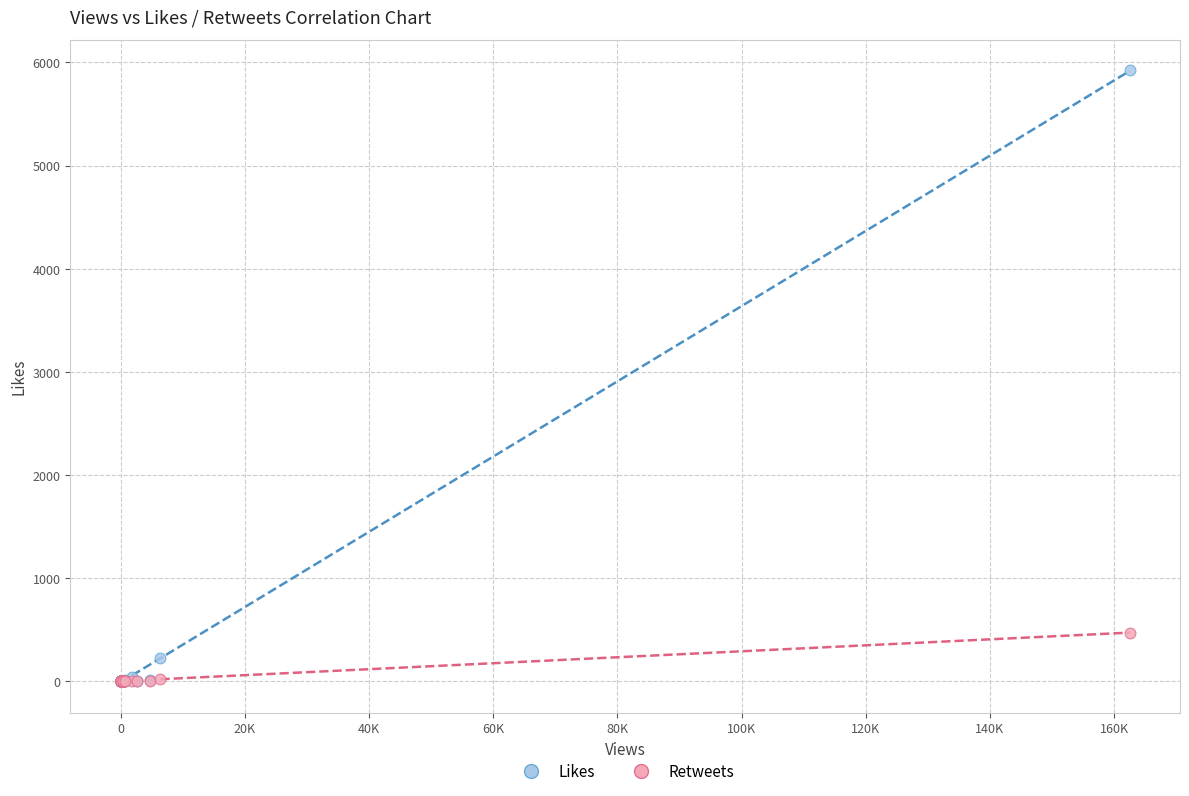

What are all the series names shown in the legend?

Likes, Retweets